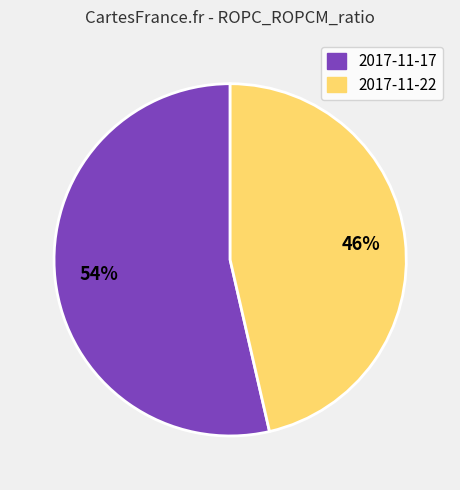

Which slice represents more than half of the pie?

2017-11-17